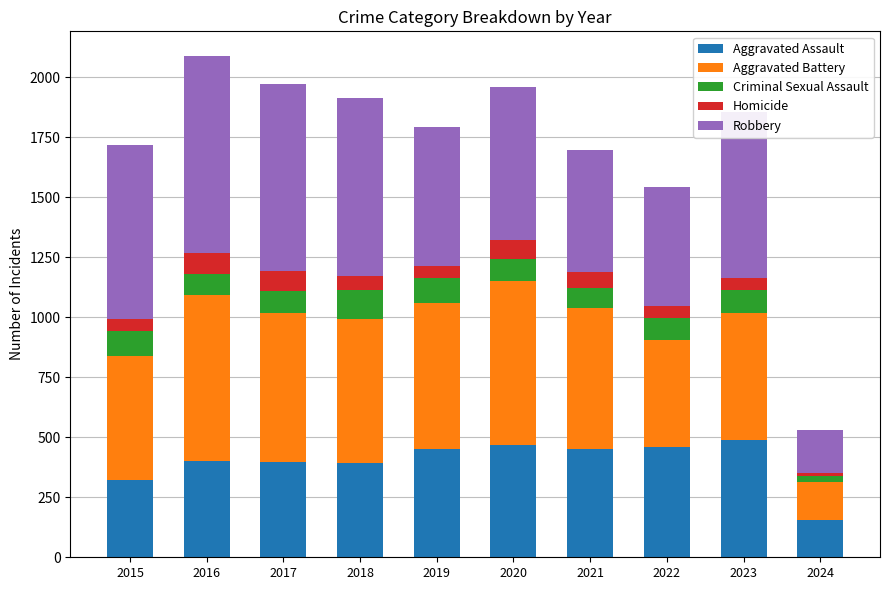

Which category has the lowest value in the Aggravated Assault series?

2024